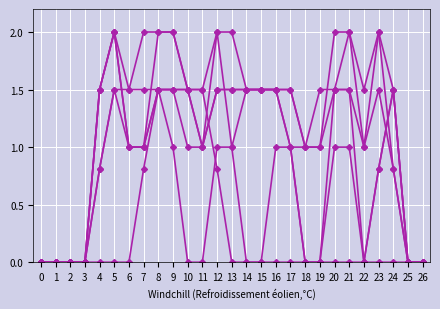

Count the number of categories in the chart.

27